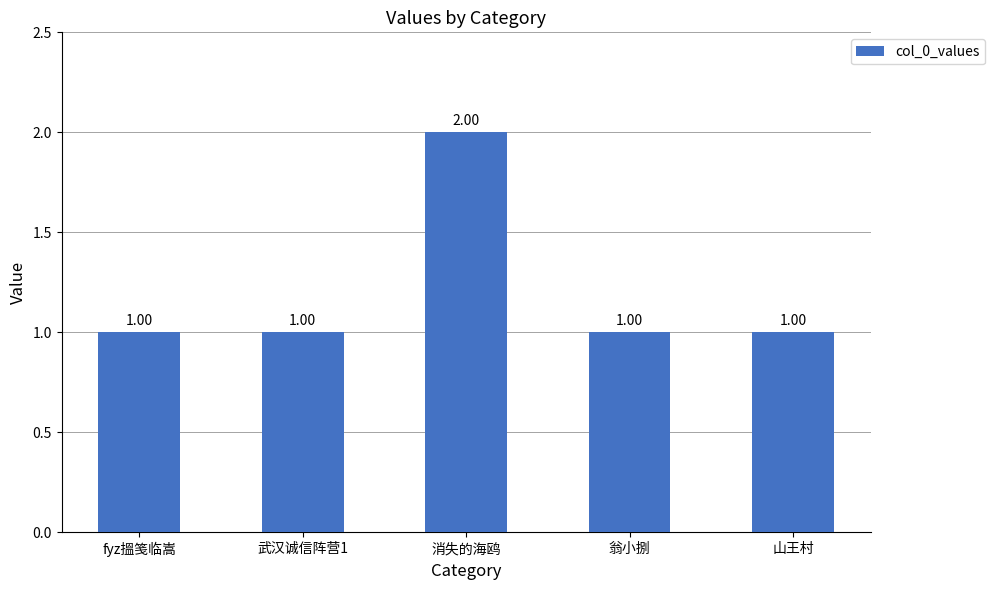

Approximately how many times larger is the value at 山王村 compared to 翁小捌?

1.0